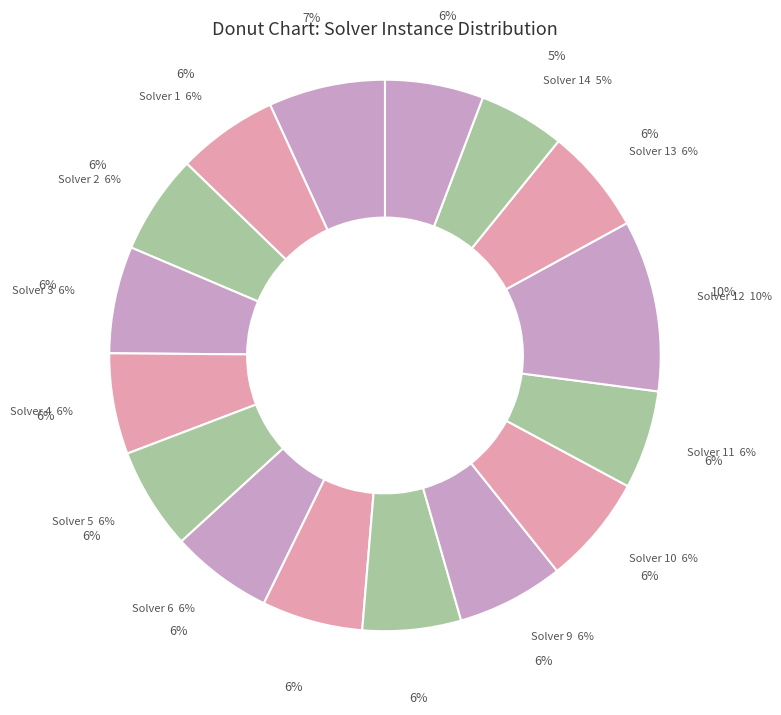

Is 15 the majority of the pie?

No